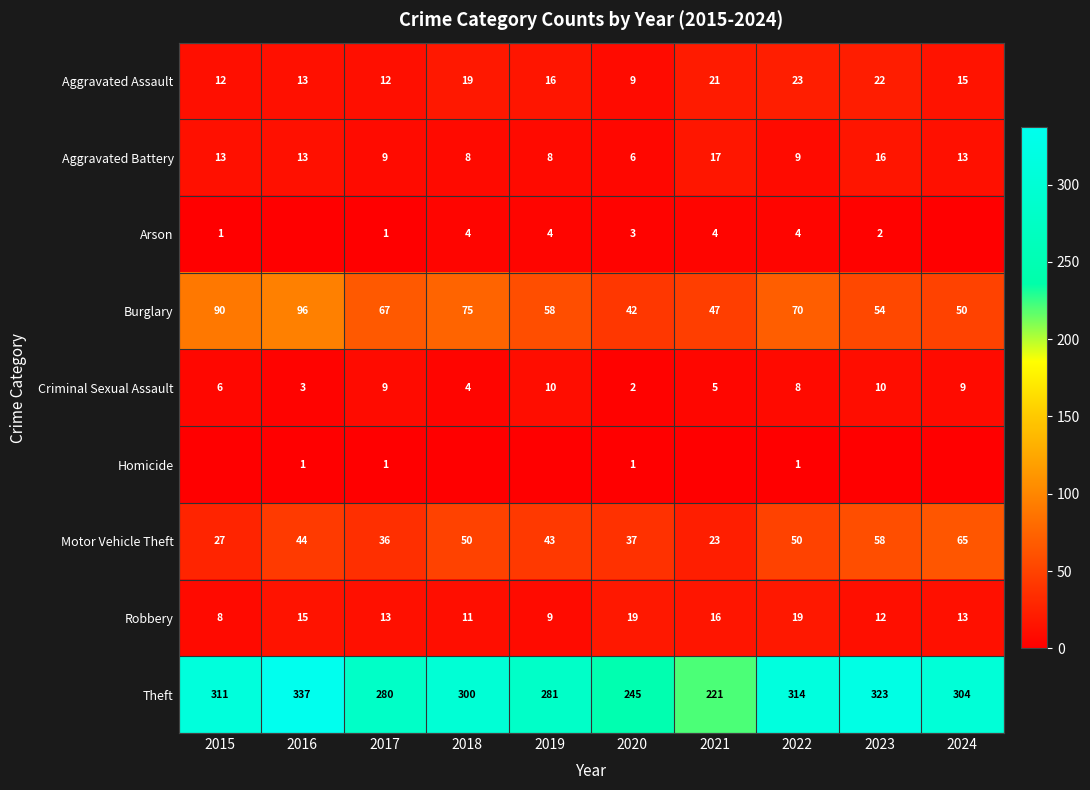

The value of Burglary at 2018 is 22. True or false?

False